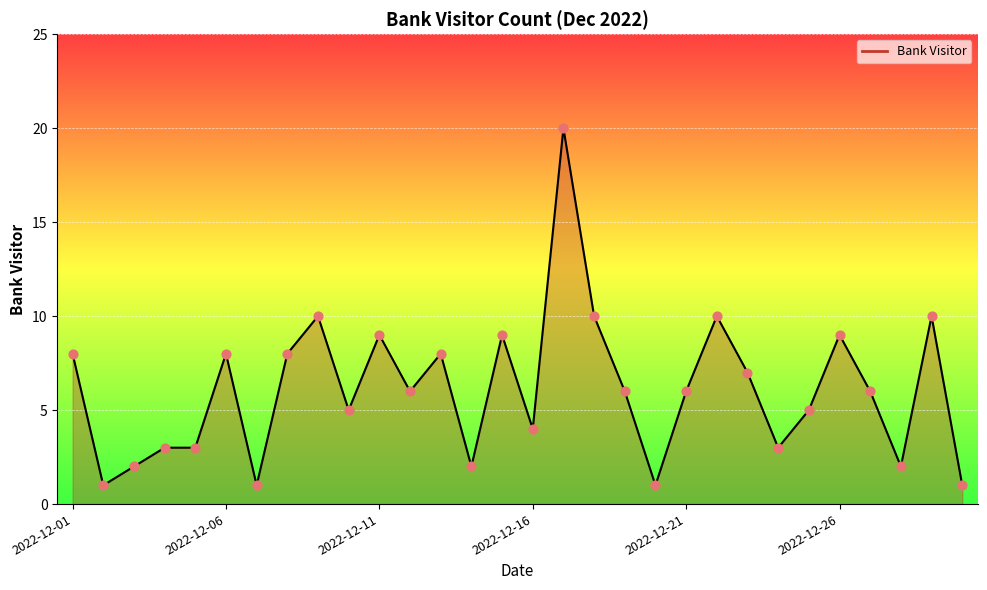

What is the greatest value displayed?

20